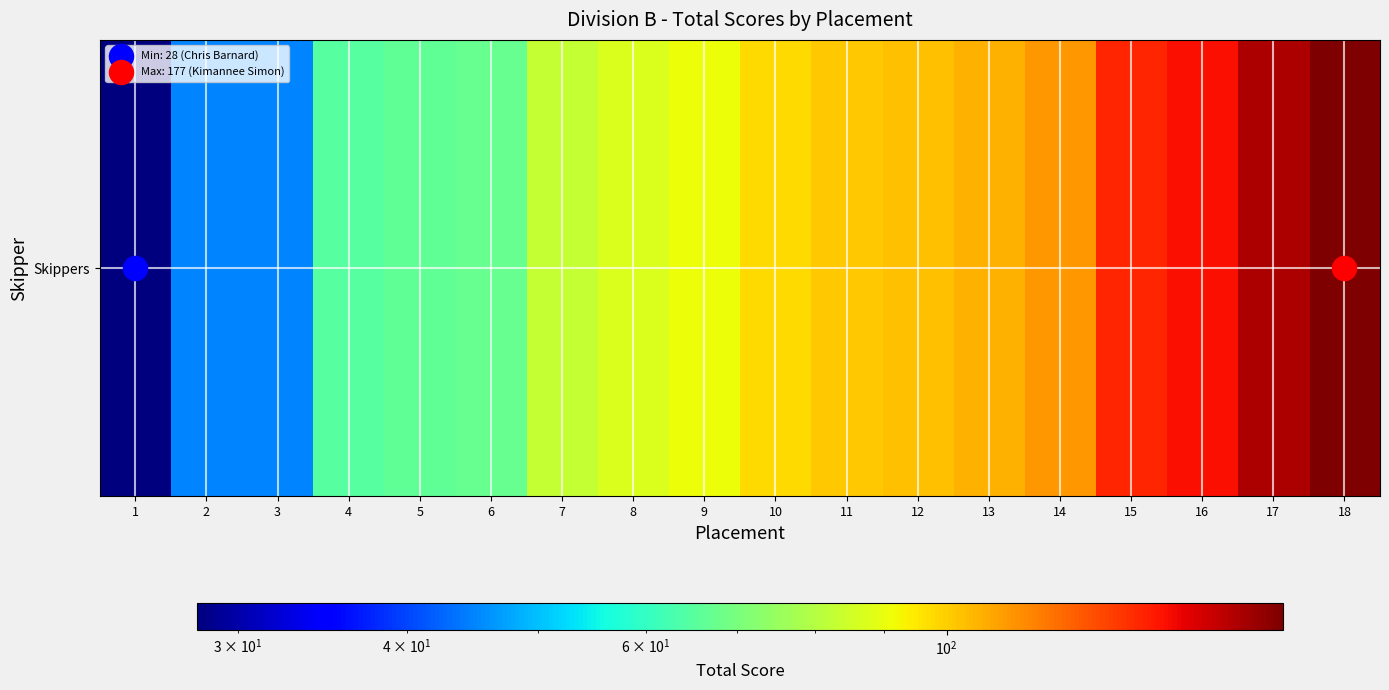

Rank the categories by value from lowest to highest.

1, 2, 3, 4, 5, 6, 7, 8, 9, 10, 11, 12, 13, 14, 15, 16, 17, 18